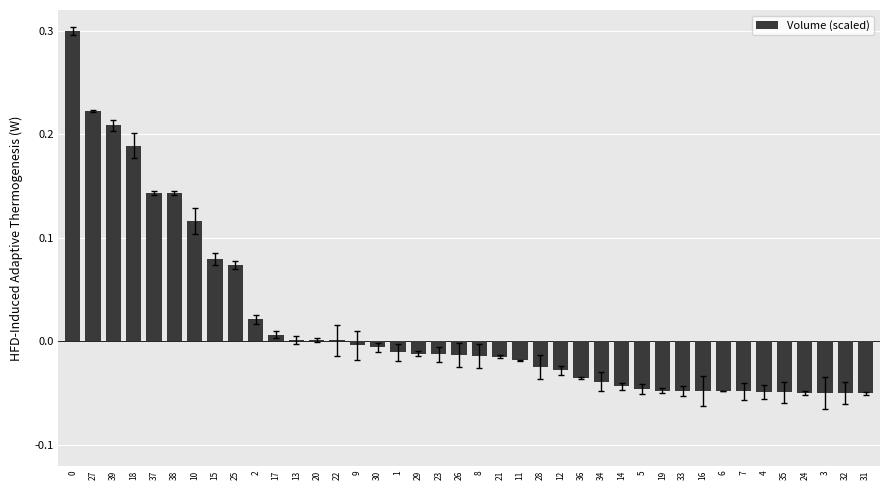

How many series are shown in this chart?

1